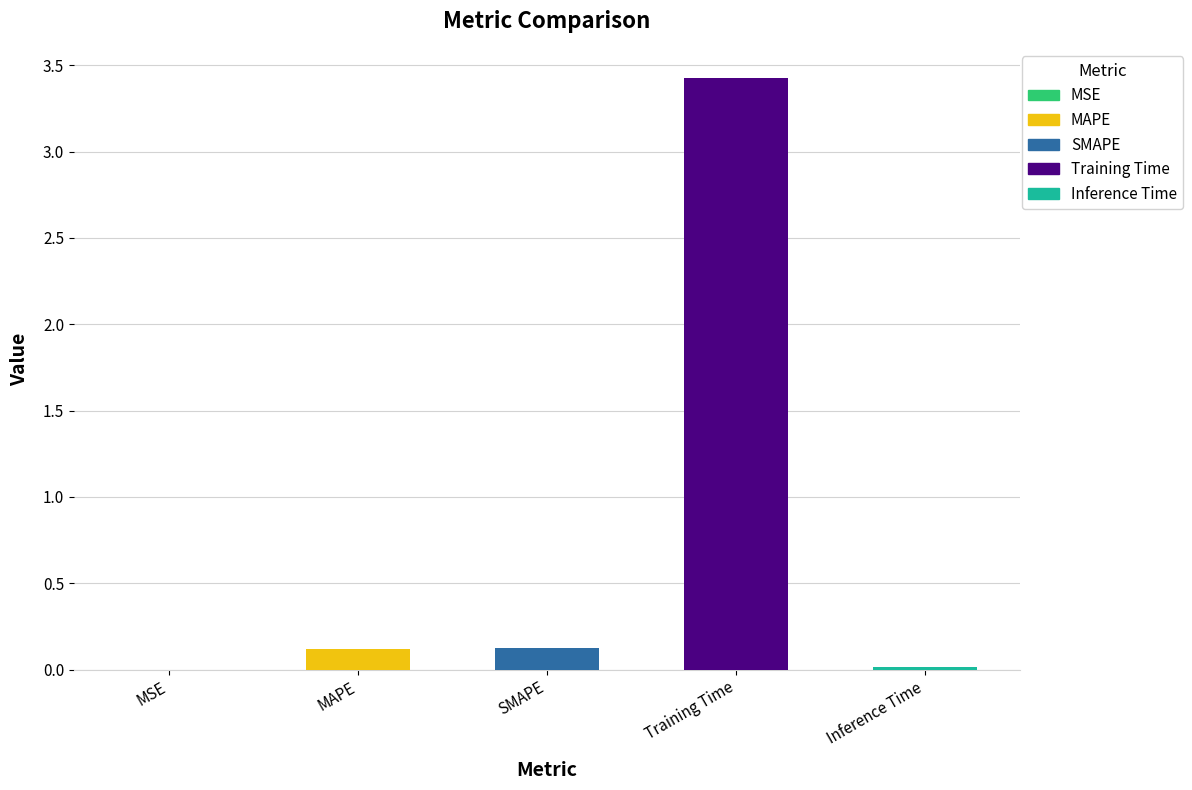

Which has a higher value, MAPE or MSE?

MAPE